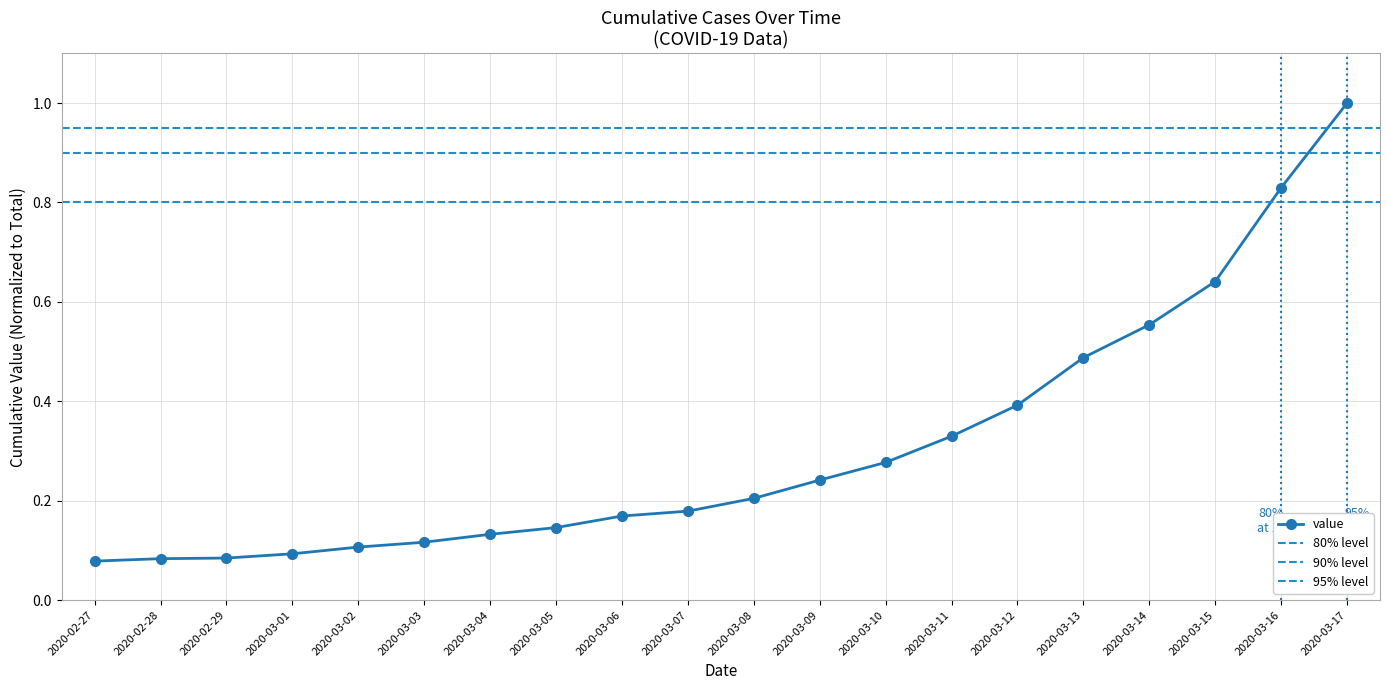

How many lines are shown in the chart?

1